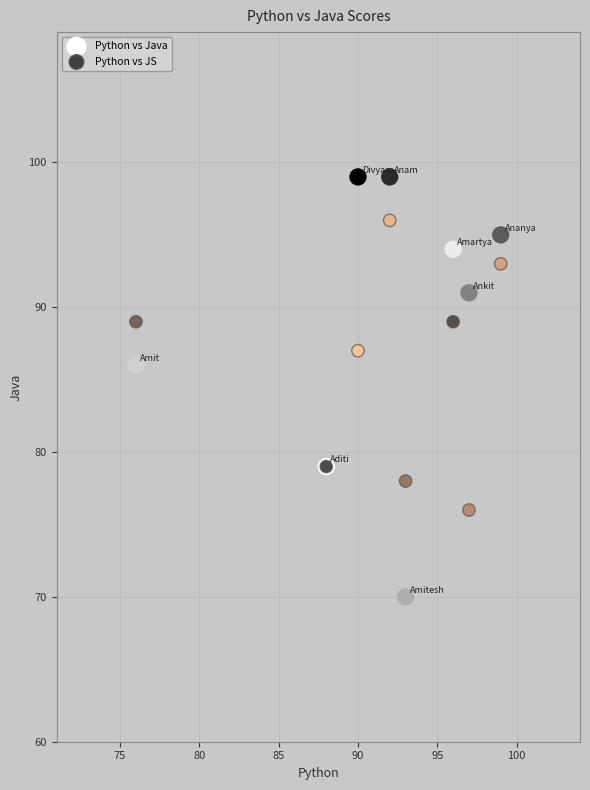

Which series contains the lowest Y value?

Python vs Java